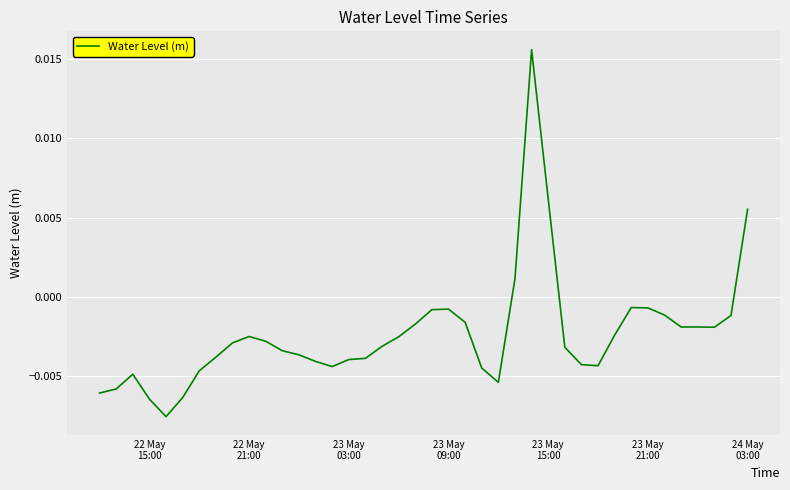

How many lines are shown in the chart?

1